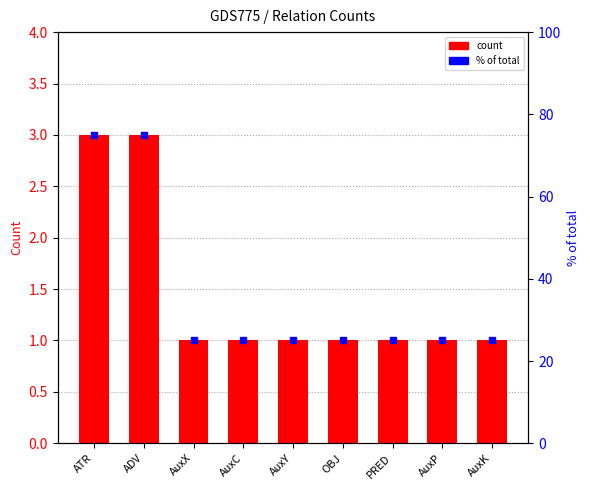

Are the bars grouped side by side (vs. stacked)?

No